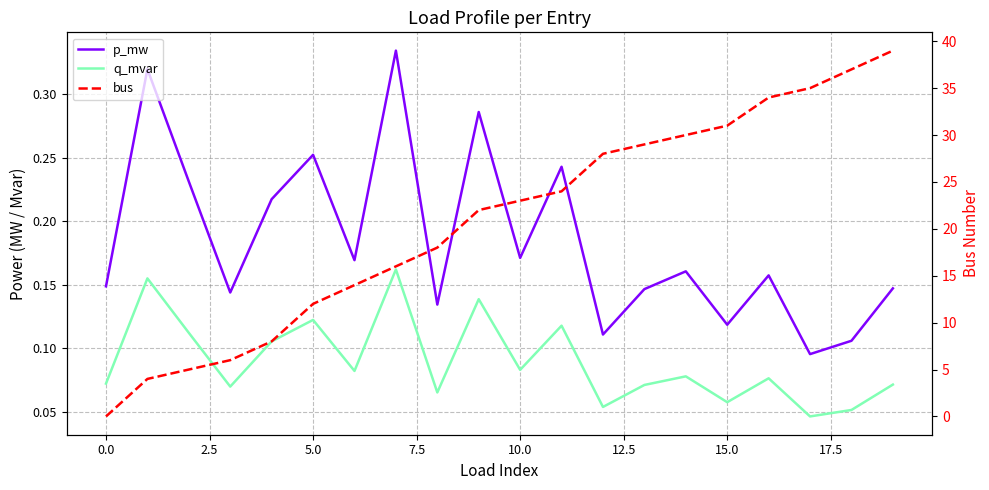

True or false: bus has a value of 5.0 at 20.0.

False